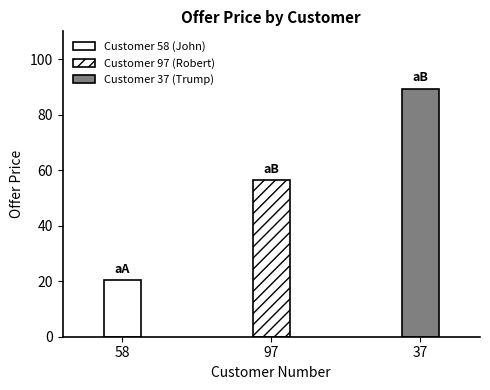

How many bars are there in total?

3